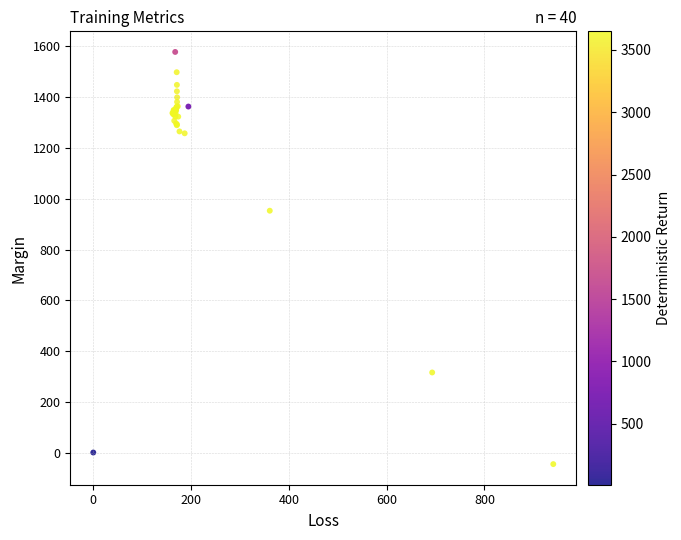

What Y value in the scatter plot is closest to 766?

952.8